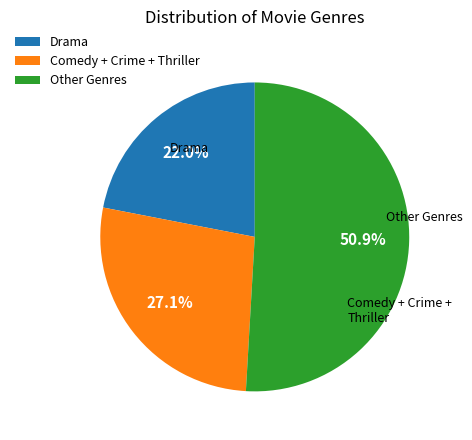

Combined, do Drama and Other Genres account for over 50%?

Yes